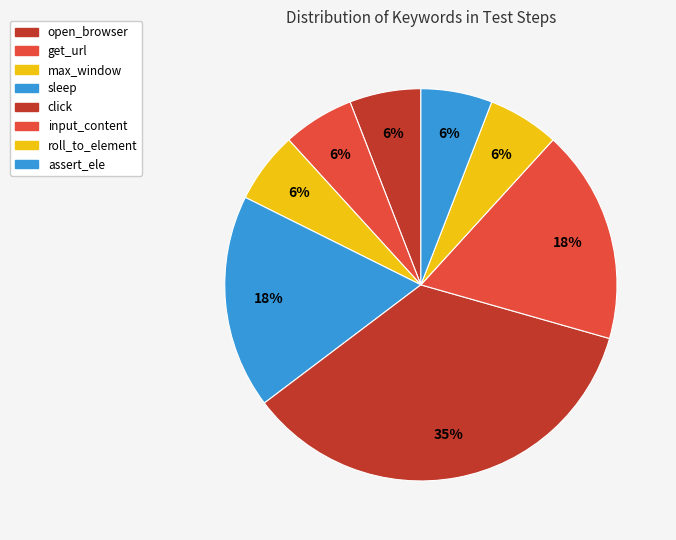

How much of the chart is everything except click?

64.7%